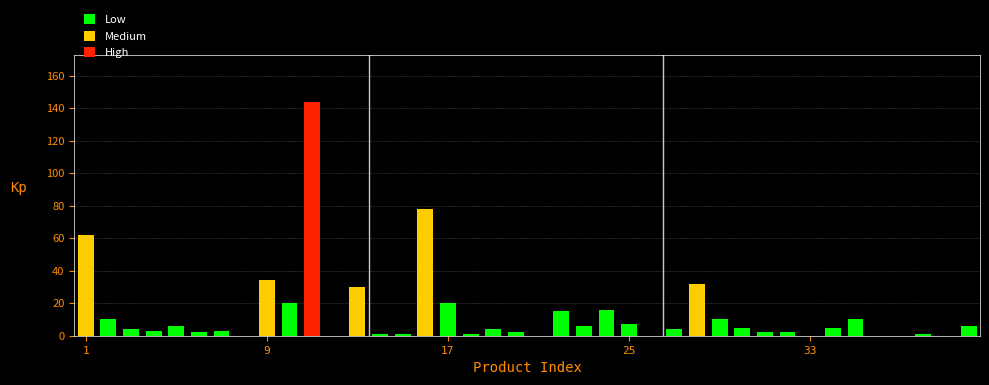

Are the bars grouped side by side (vs. stacked)?

No